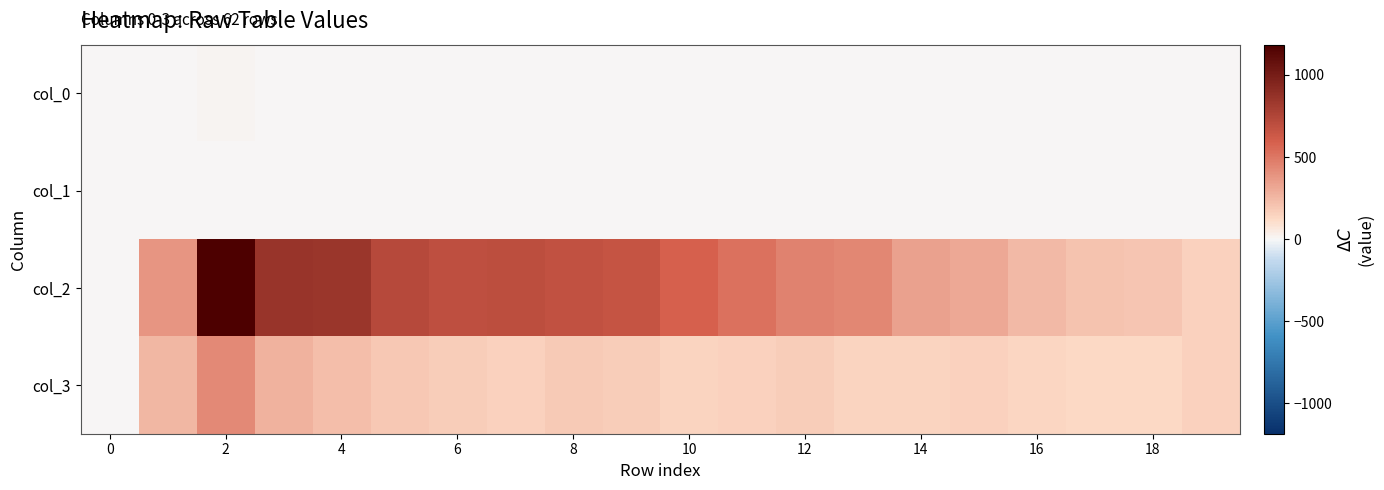

How many categories are shown in the chart?

20